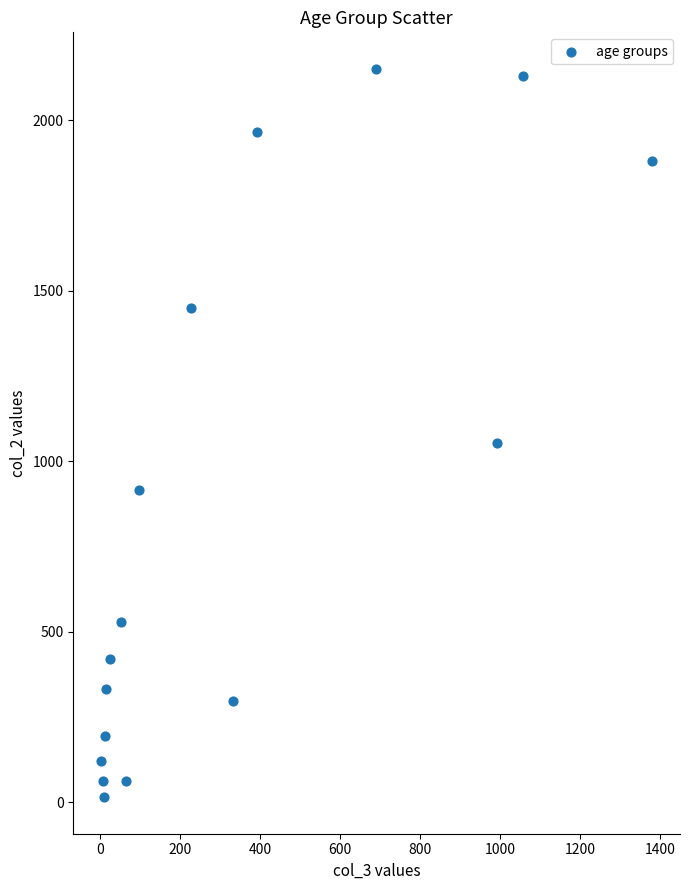

What Y value in the scatter plot is closest to 1083?

1053